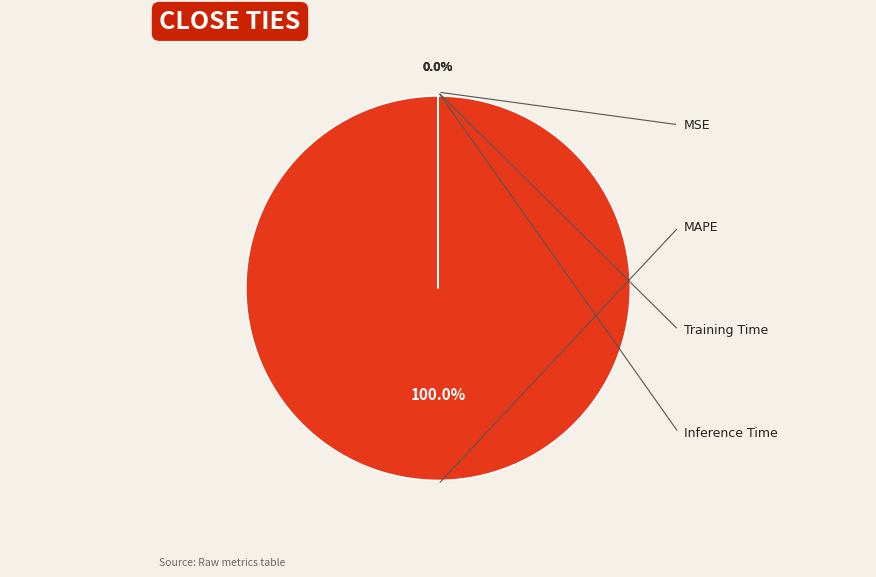

Which category has the biggest portion of the pie?

MAPE